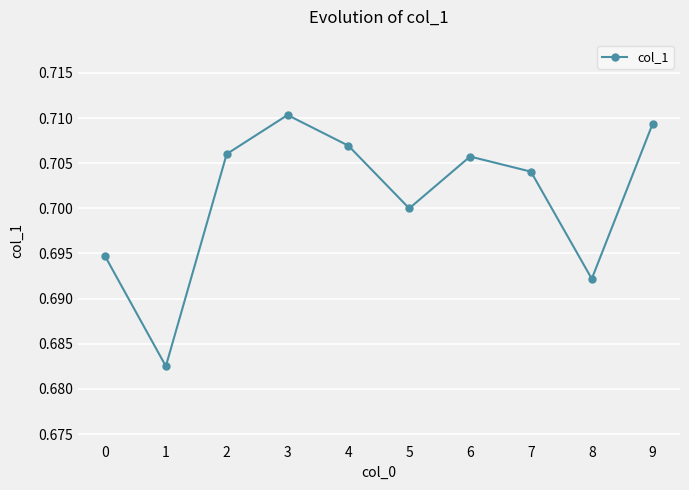

Is it true that the value at 5 is 0.7?

True